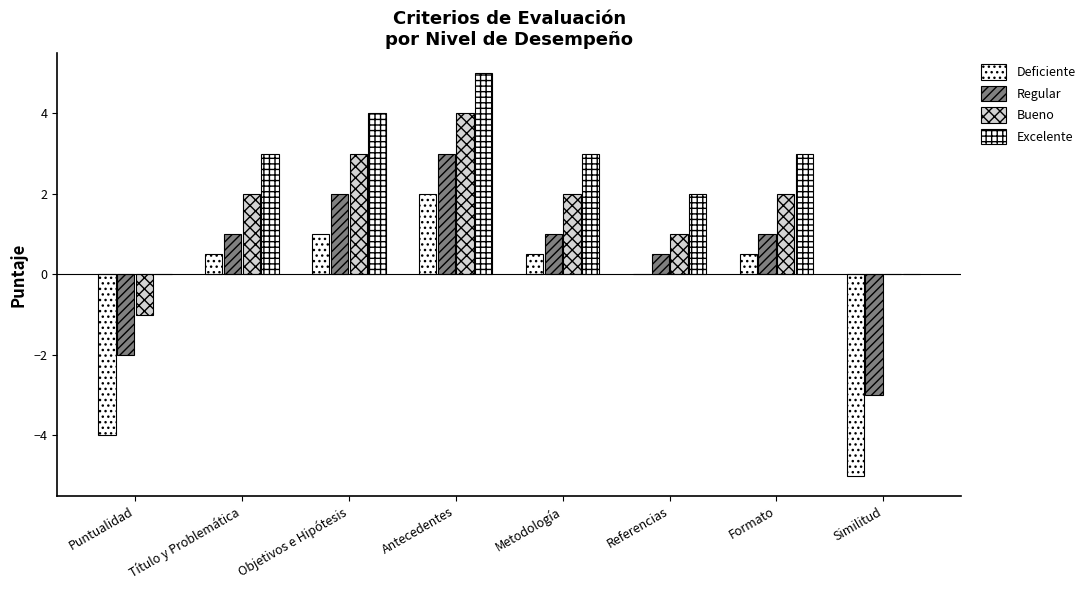

Are the bars grouped side by side (vs. stacked)?

Yes